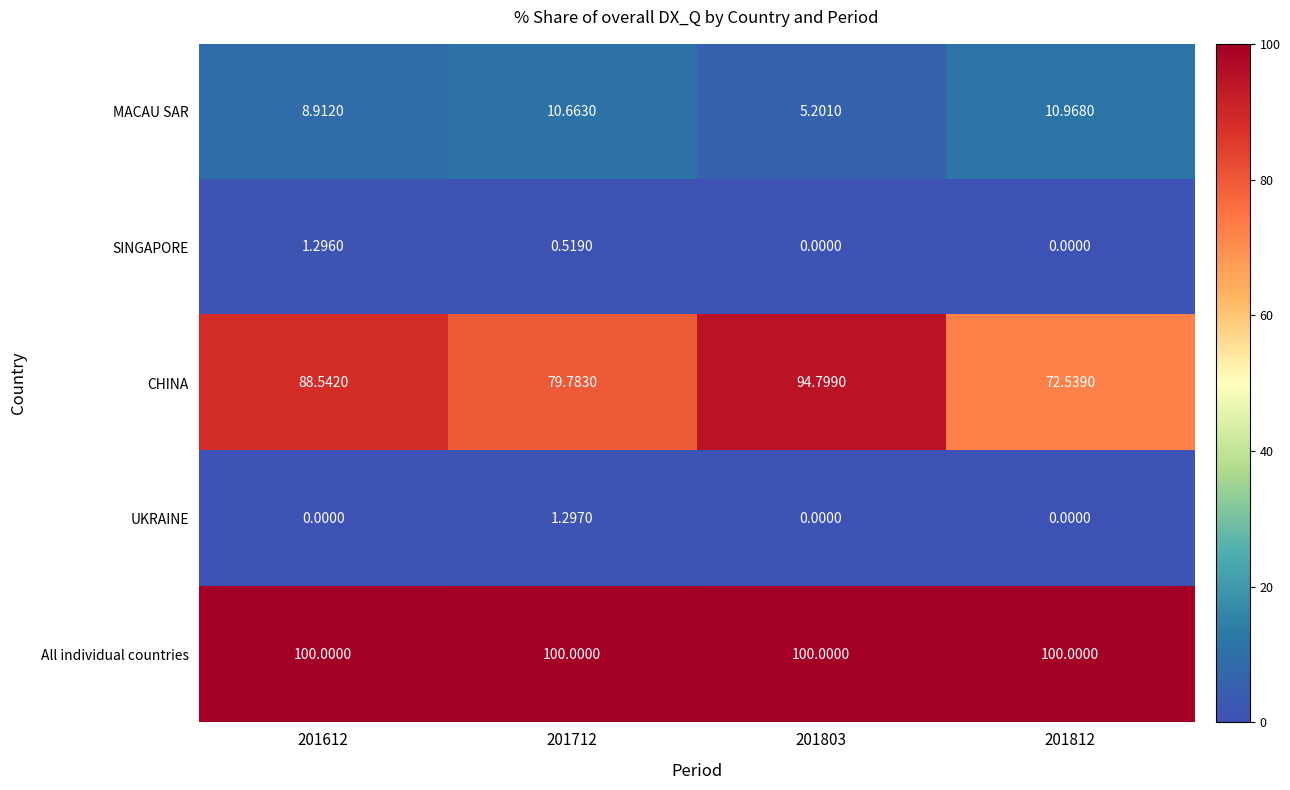

Rank the series by their maximum value, from highest to lowest.

All individual countries, CHINA, MACAU SAR, UKRAINE, SINGAPORE